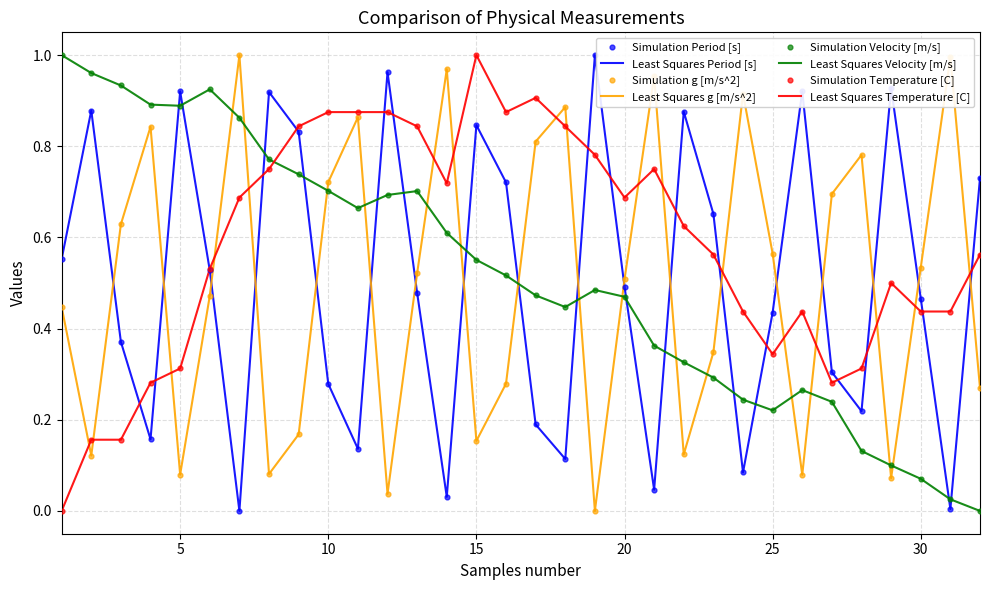

Which series has the largest total across all categories?

Least Squares Temperature [C]